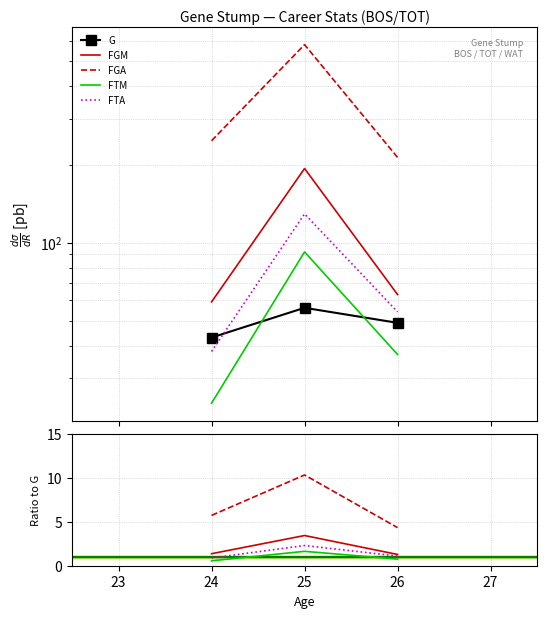

What are all the series names shown in the legend?

G, FGM, FGA, FTM, FTA